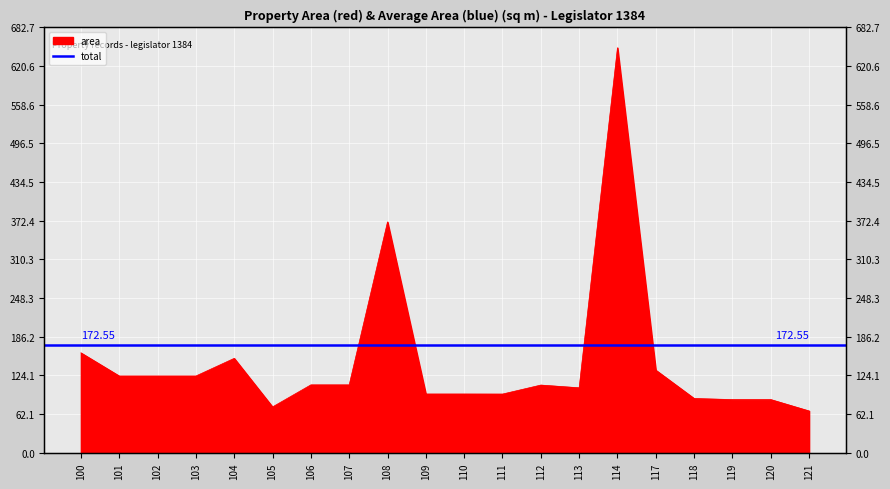

Approximately how many times larger is the value at 102 compared to 114?

0.2